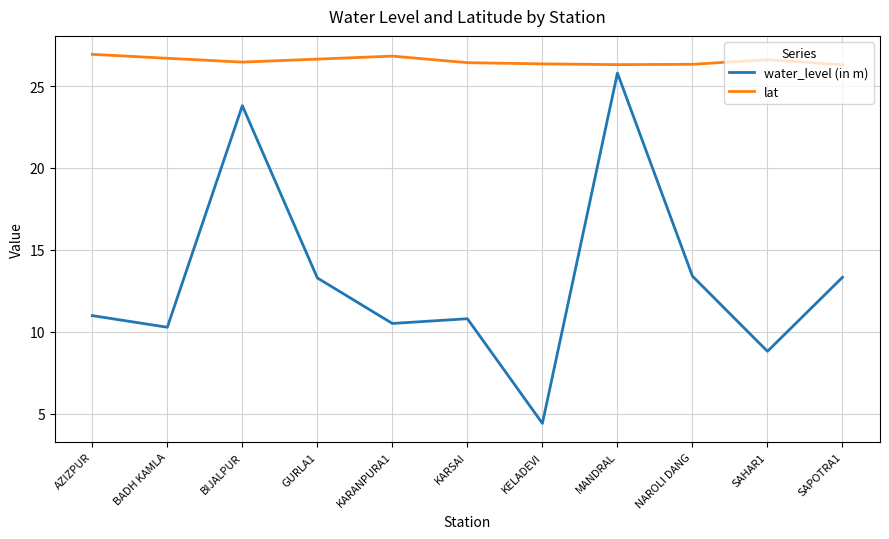

How many series are shown in this chart?

2